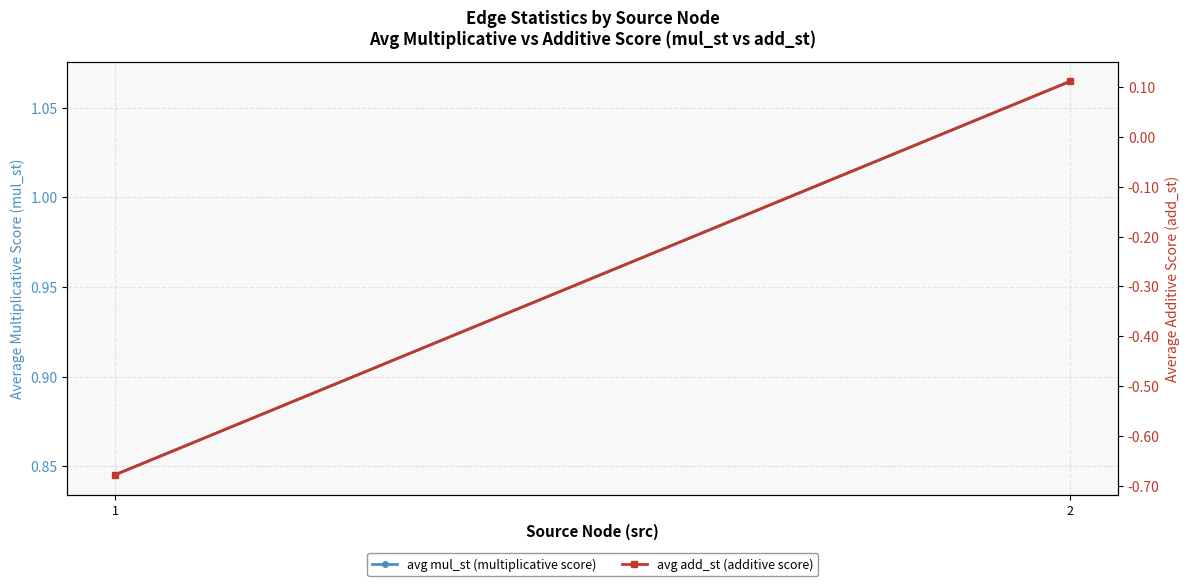

Where does the avg add_st (additive score) series first go above 0?

2